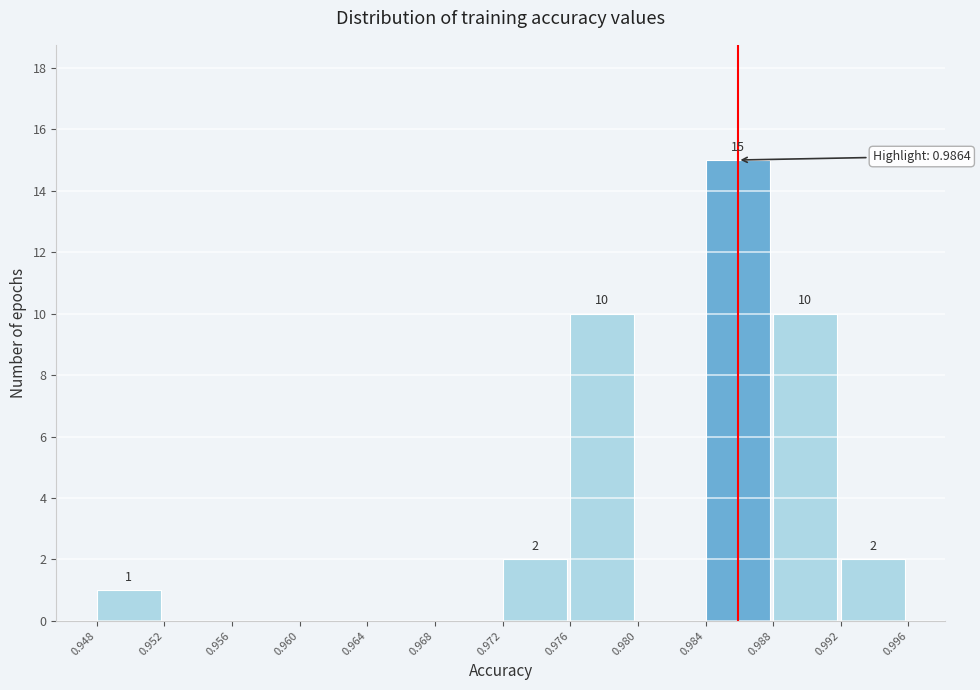

Over which range of the x-axis is the bar tallest?

0.984 to 0.988